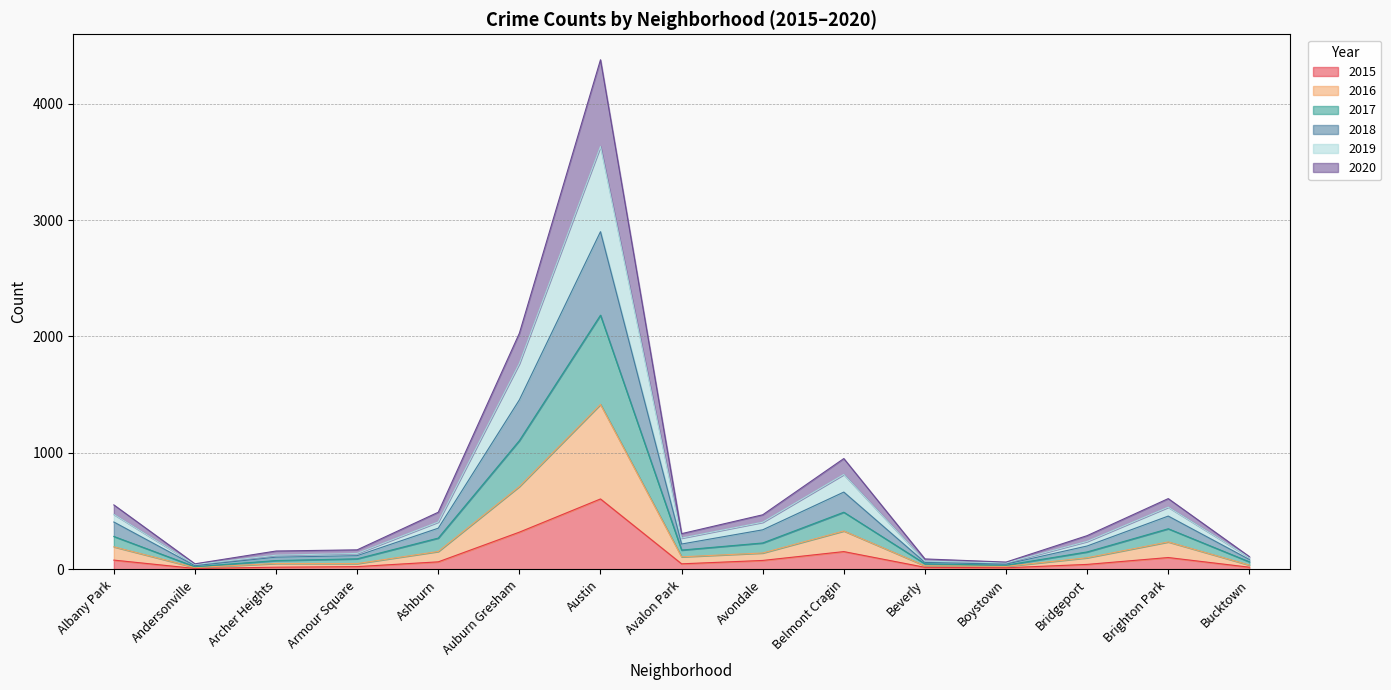

True or false: 2015 has a value of 173 at Austin.

False